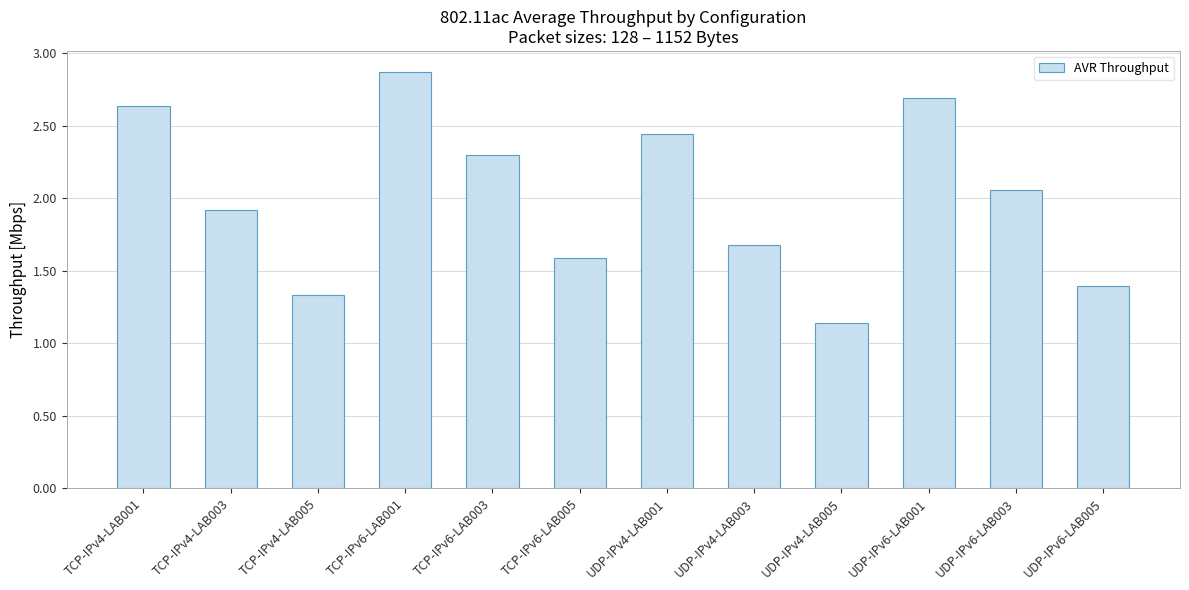

List the labels in order of value, smallest first.

UDP-IPv4-LAB005, TCP-IPv4-LAB005, UDP-IPv6-LAB005, TCP-IPv6-LAB005, UDP-IPv4-LAB003, TCP-IPv4-LAB003, UDP-IPv6-LAB003, TCP-IPv6-LAB003, UDP-IPv4-LAB001, TCP-IPv4-LAB001, UDP-IPv6-LAB001, TCP-IPv6-LAB001